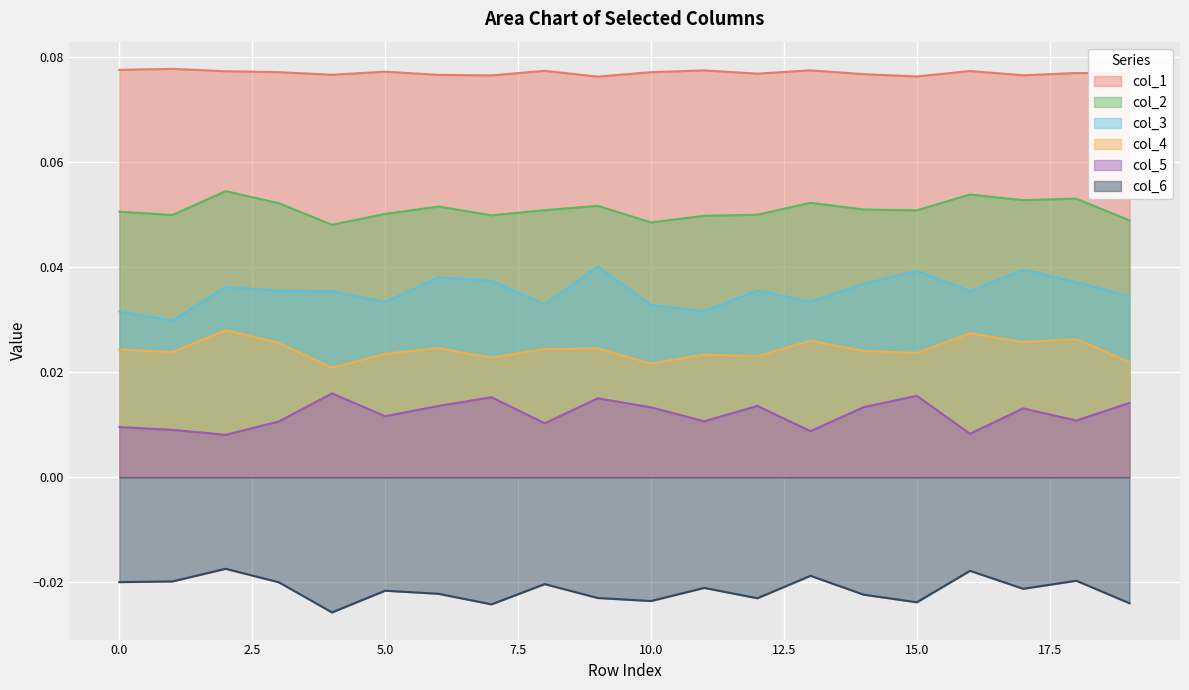

Count the number of categories in the chart.

20